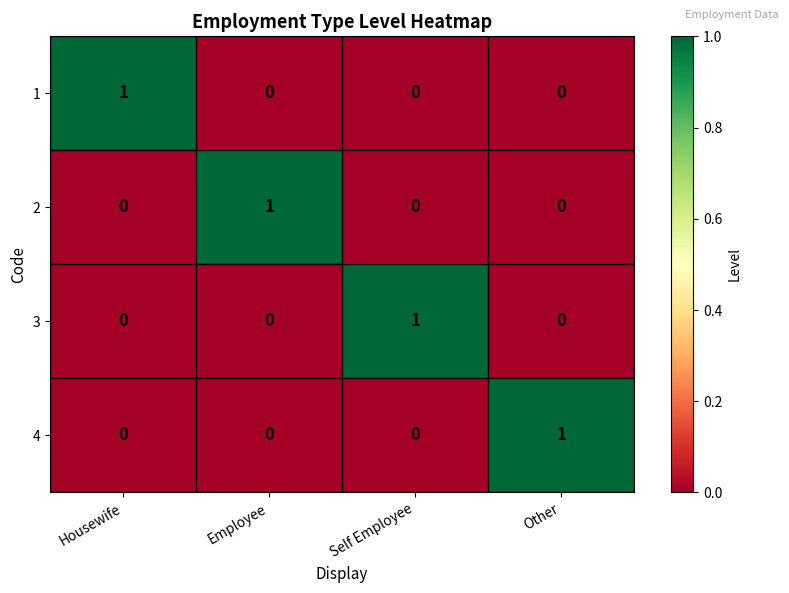

Count the 4 values in the range 0 to 1.

4